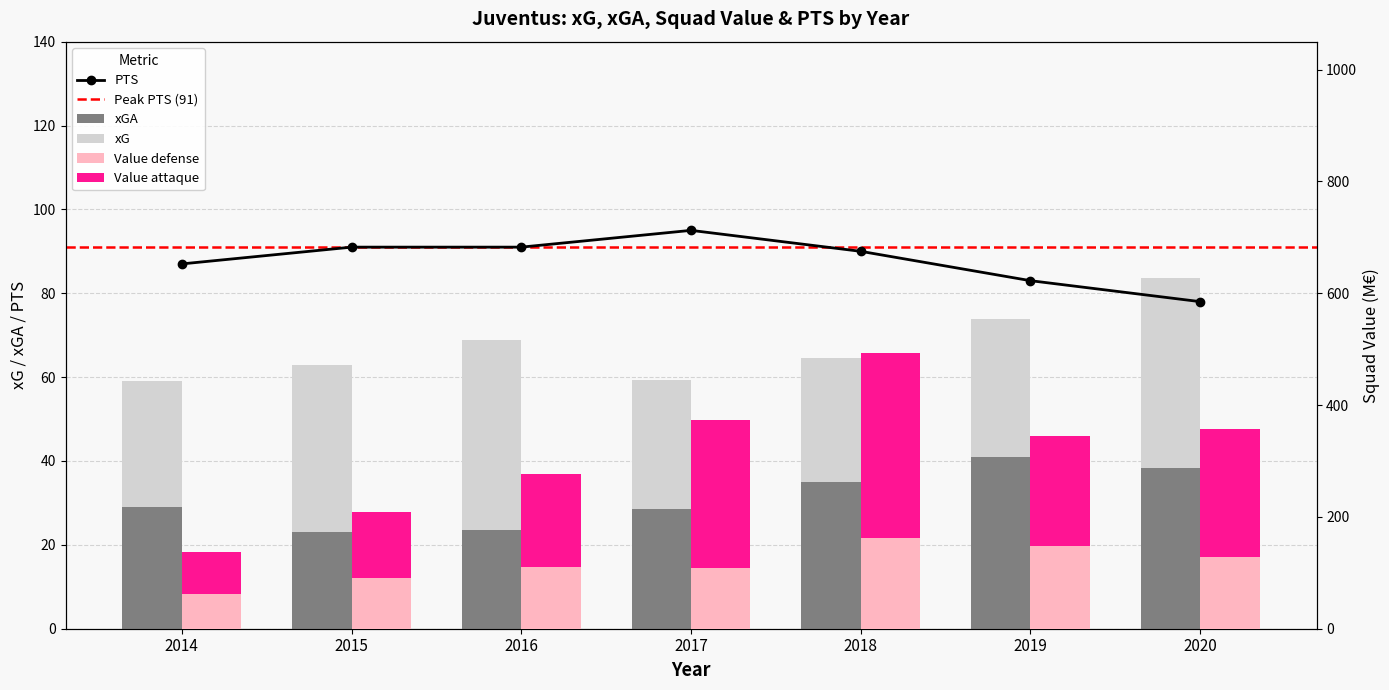

What is the value of the Value defense bar at the 4th from the left?

108.8